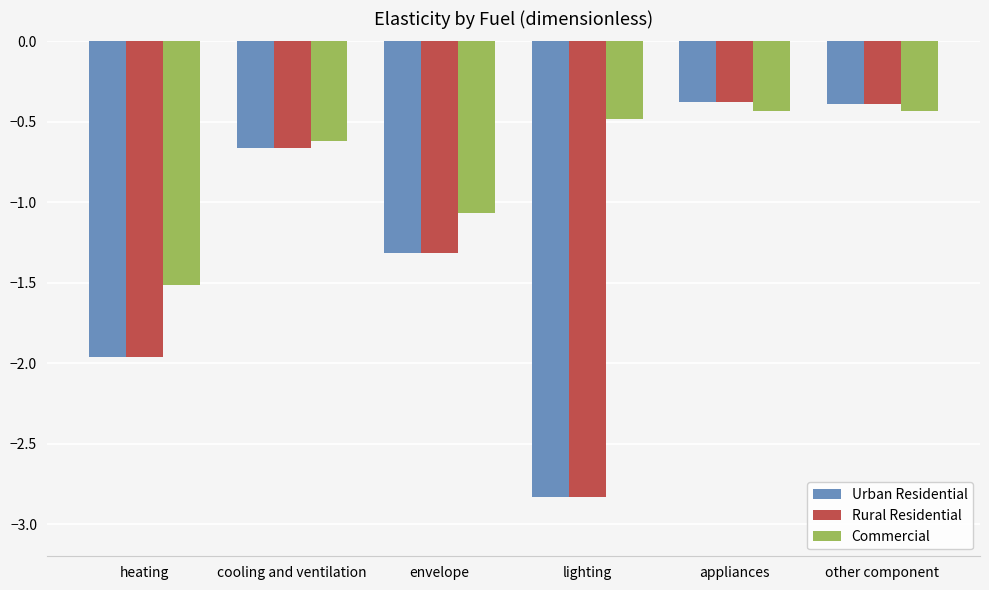

Which label corresponds to the smallest value in the chart?

lighting